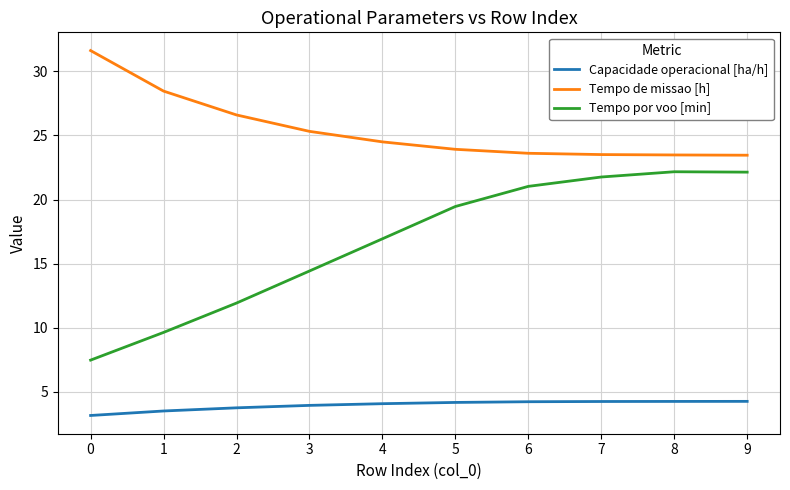

Where does the Tempo por voo [min] series first go above 19?

5